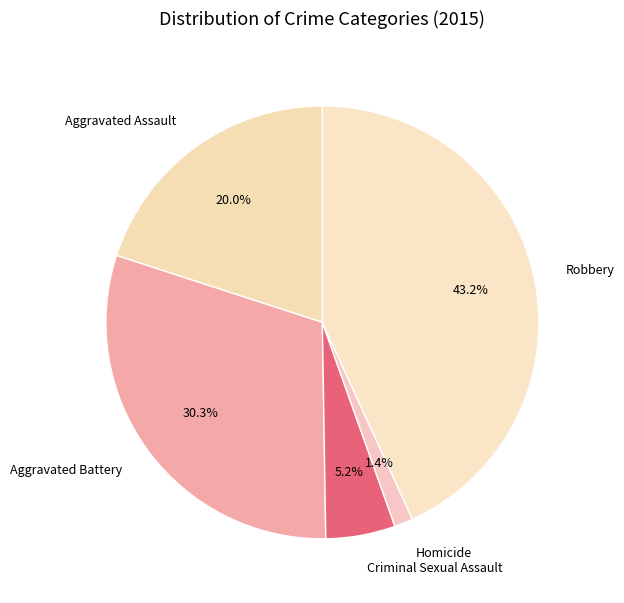

The Aggravated Battery slice represents 30% of the pie. True or false?

True